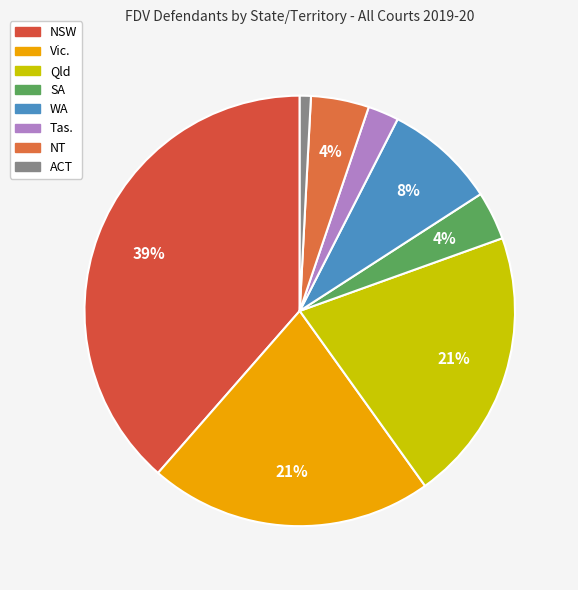

What is the largest slice in the pie chart?

NSW